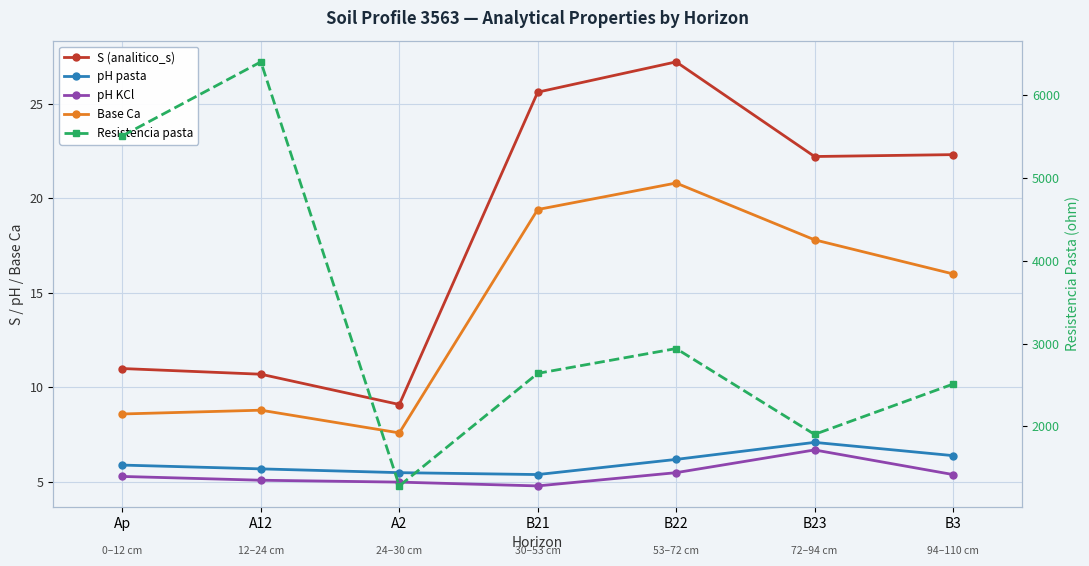

At which category does Resistencia pasta reach its first local peak?

A12